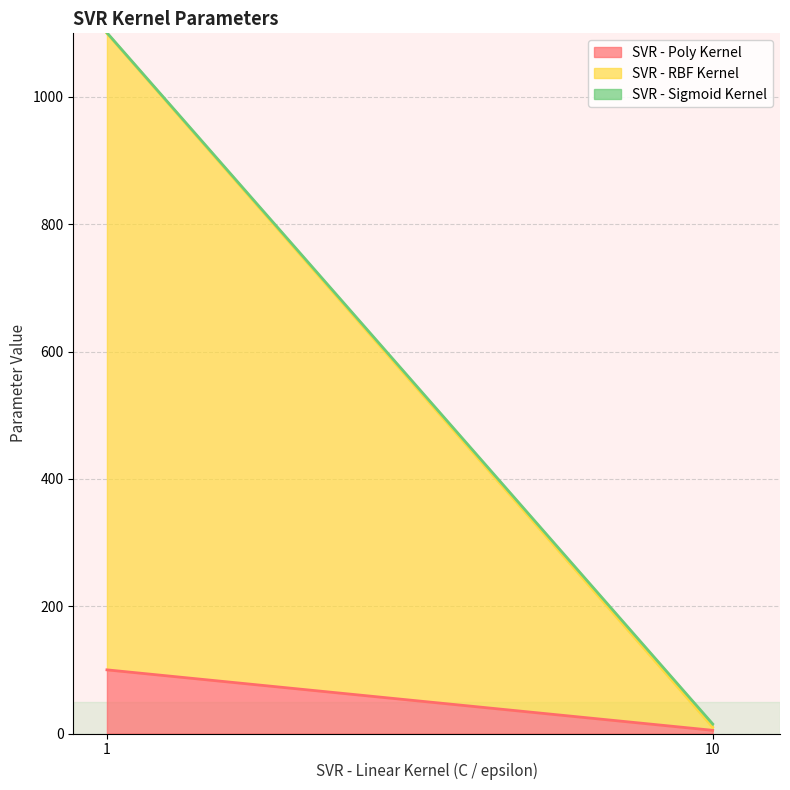

Which series has the largest range (max minus min)?

SVR - RBF Kernel